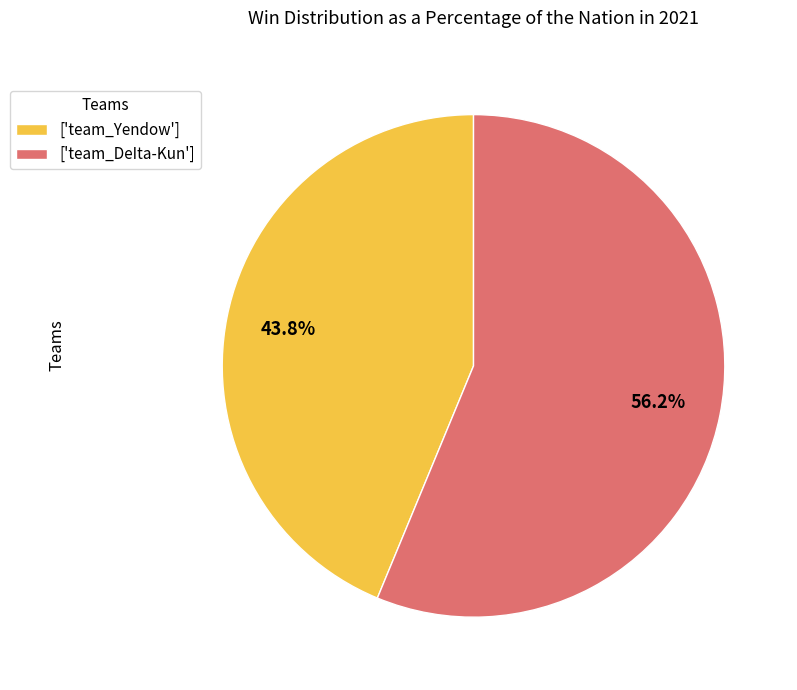

What is the ratio of the value at ['team_DeIta-Kun'] to the value at ['team_Yendow']?

1.3